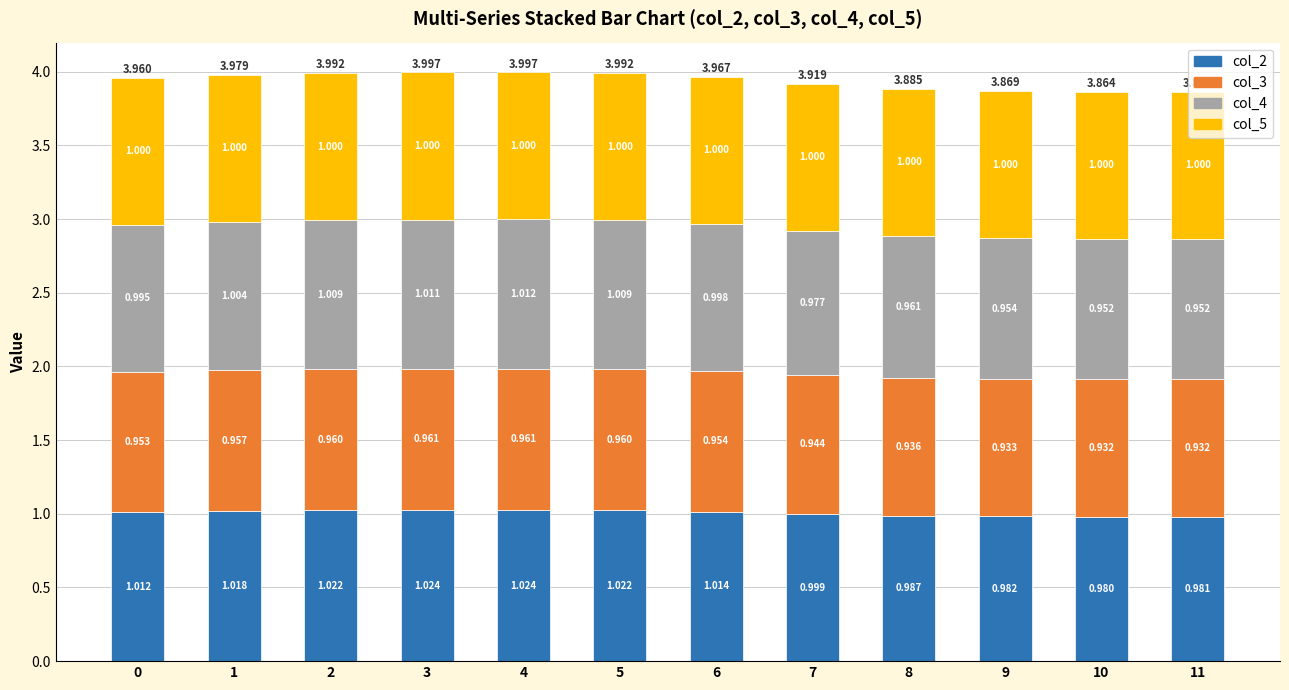

Are the bars grouped side by side (vs. stacked)?

No